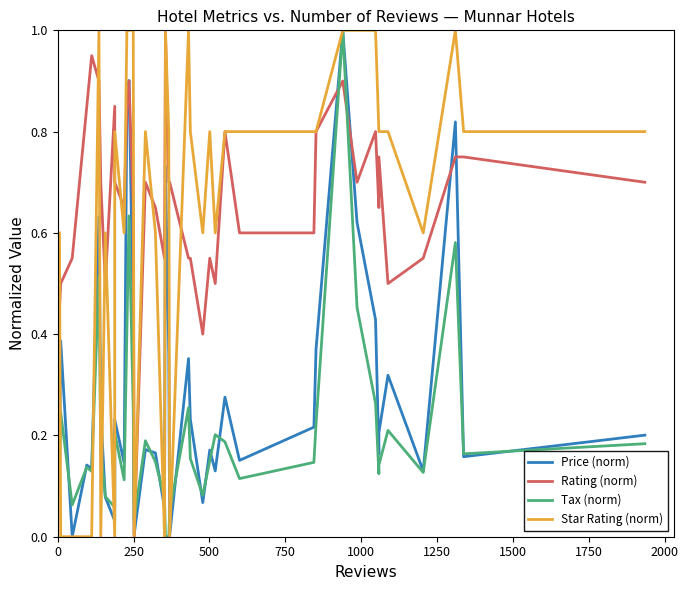

Which series has the largest total across all categories?

Rating (norm)